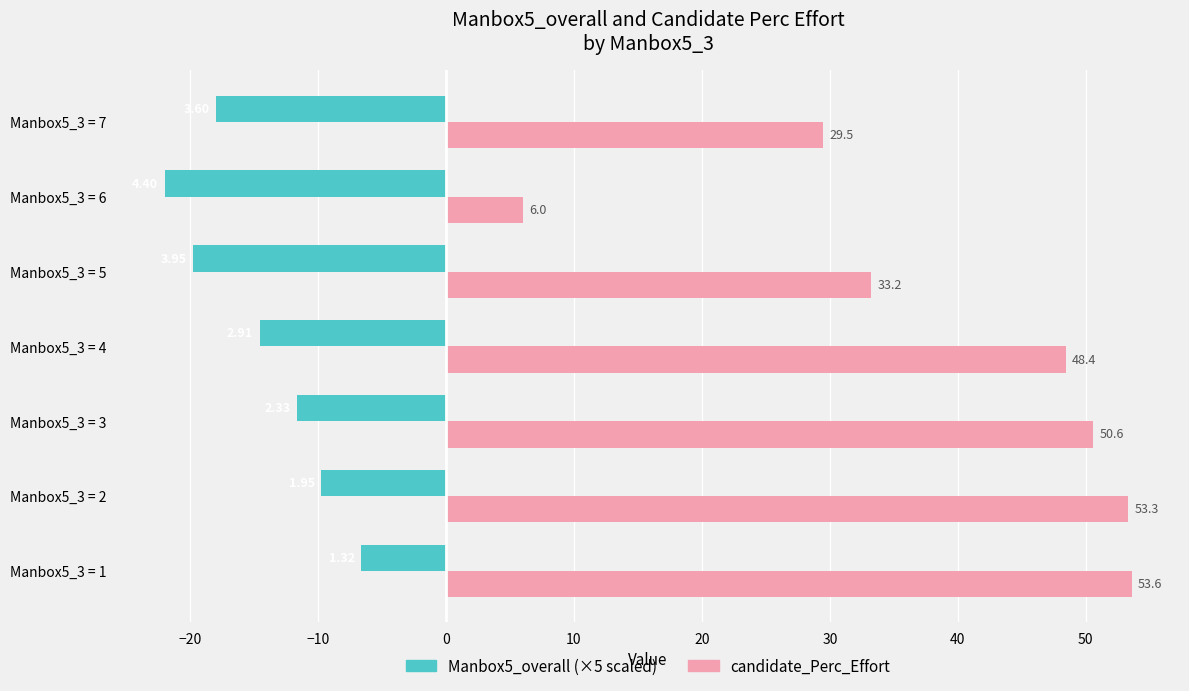

At which category is the sum across all series the highest?

Manbox5_3 = 1